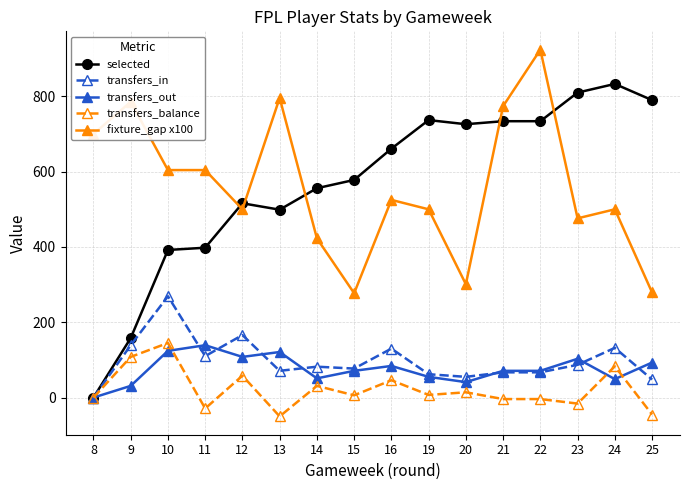

The value of fixture_gap x100 at 19 is 500.0. True or false?

True